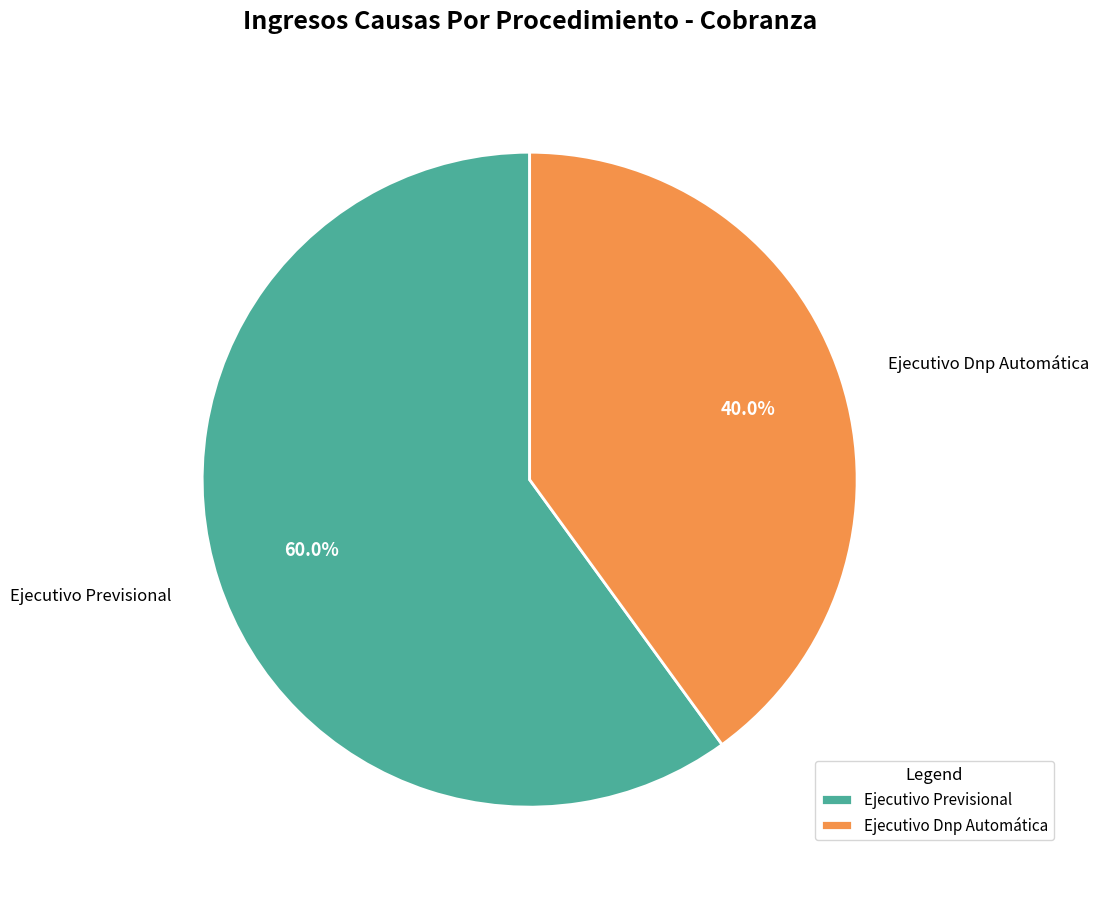

What portion of the pie excludes Ejecutivo Previsional?

40.0%